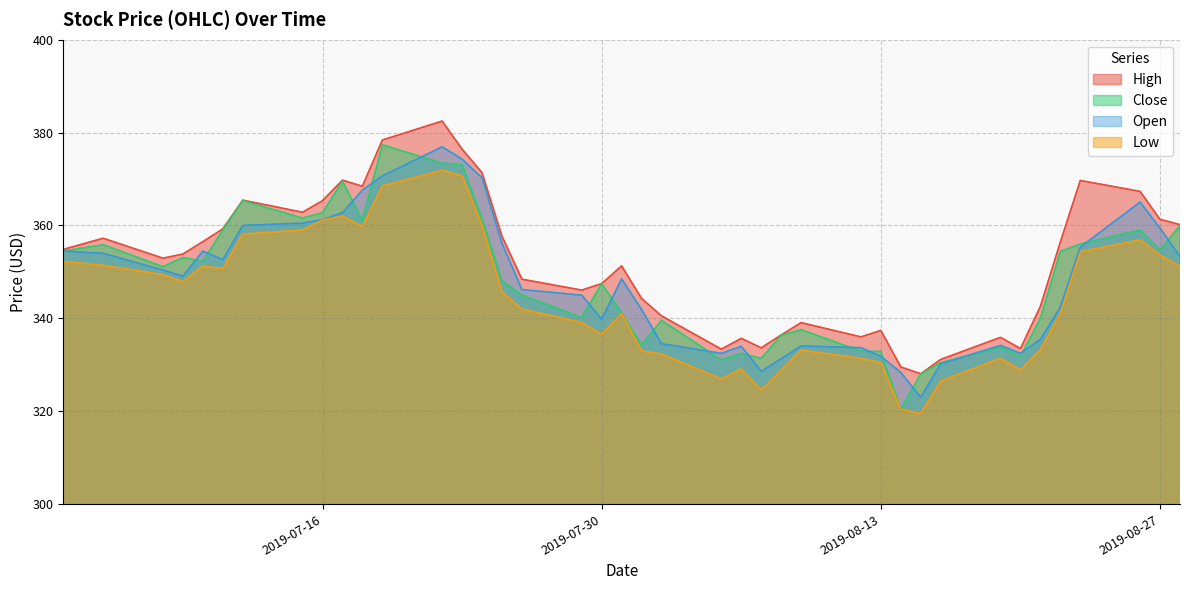

What is the maximum value for Close?

377.4